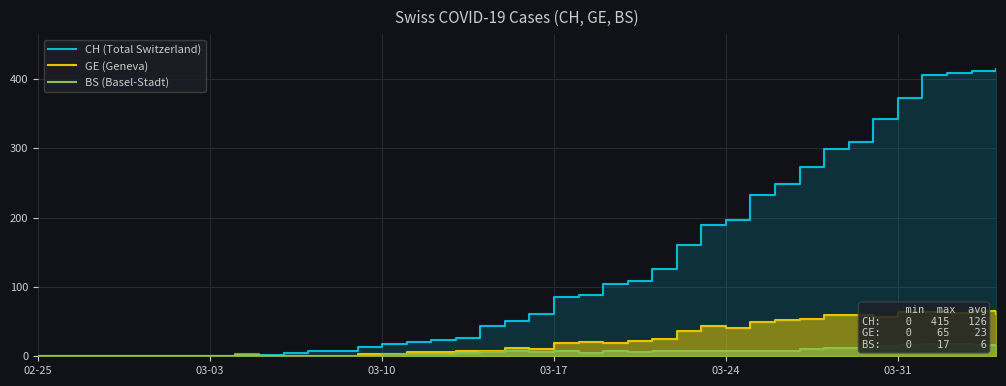

Reading left to right, transcribe all the data shown in this chart.

CH (Total Switzerland): 0	0	0	0	0	0	0	1	3	2	5	7	7	14	18	20	23	27	44	51	61	86	88	104	109	126	160	190	196	232	249	273	299	309	342	373	405	408	411	415
GE (Geneva): 0	0	0	0	0	0	0	0	0	0	0	0	0	3	4	6	6	7	8	12	10	19	20	19	22	25	36	43	41	50	52	54	59	59	57	64	64	62	65	61
BS (Basel-Stadt): 0	0	0	1	0	0	0	1	2	1	1	1	1	1	3	3	3	5	6	7	6	7	5	7	6	7	7	7	7	8	8	11	12	12	15	16	17	17	16	15